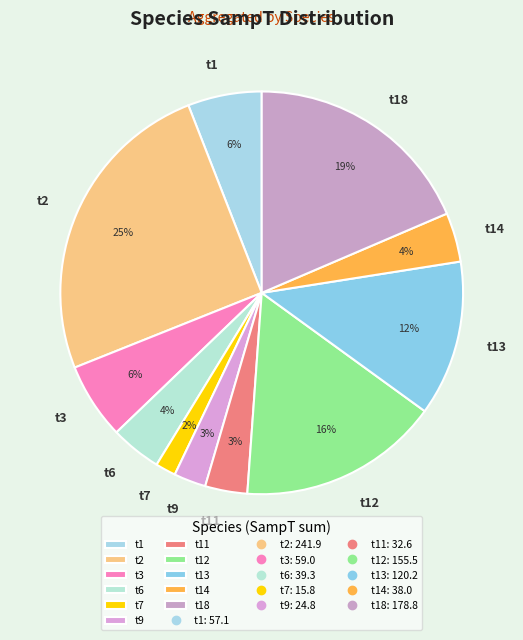

To the nearest percent, what percentage of the pie is t6?

4%